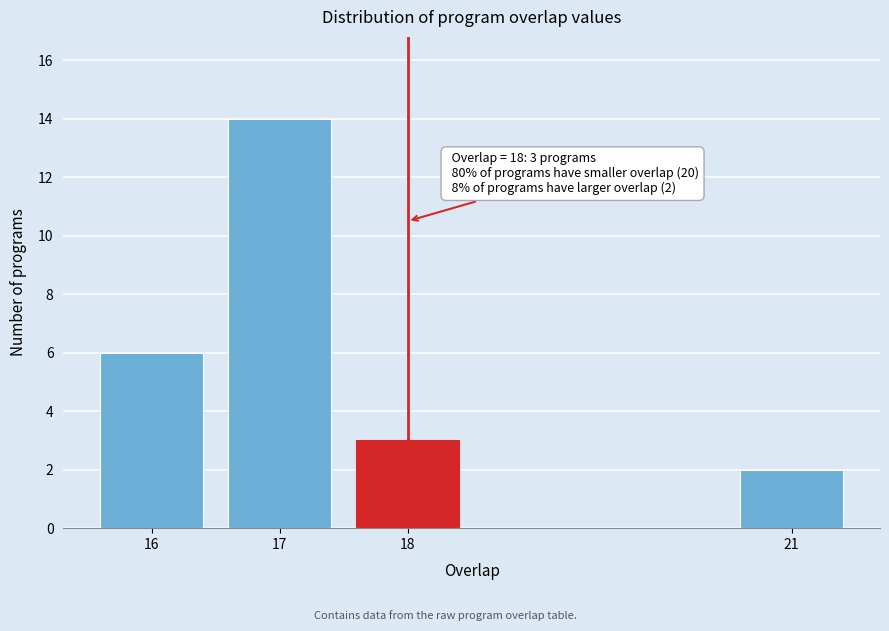

Reading left to right, what are all the values shown in this chart?

16=6	17=14	18=3	21=2